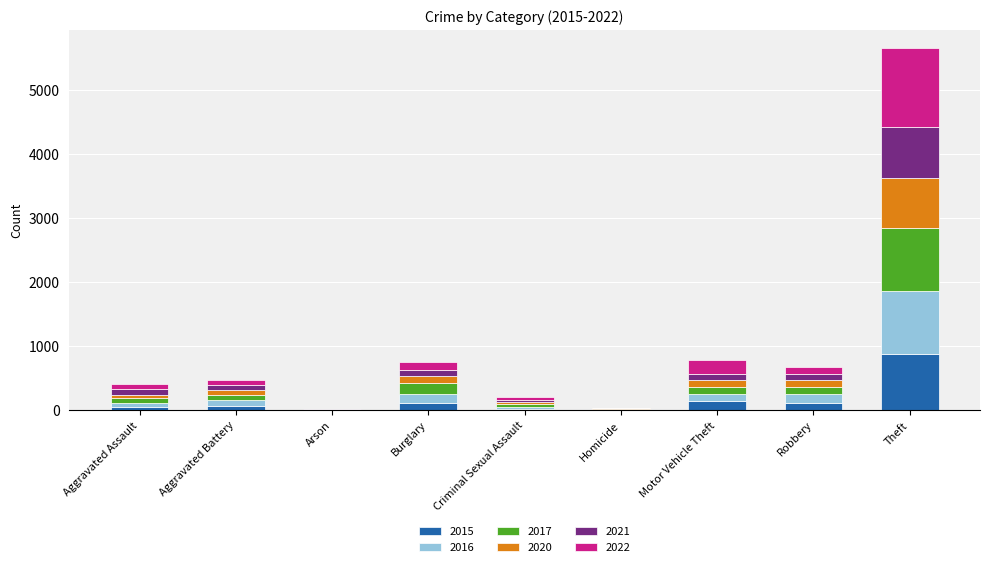

How many series are shown in this chart?

6